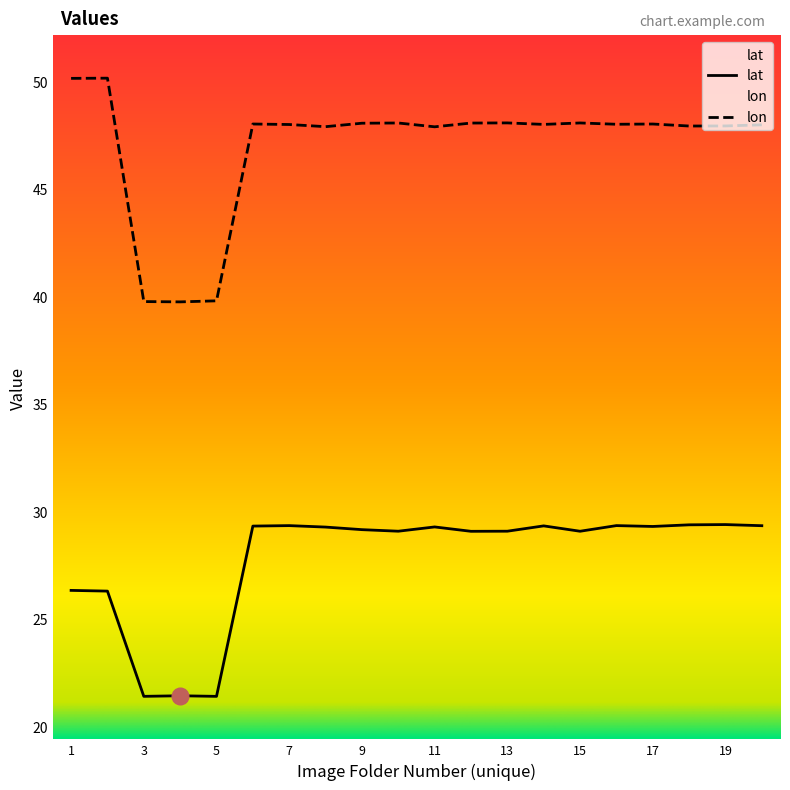

At how many categories does at least one series exceed 47?

17